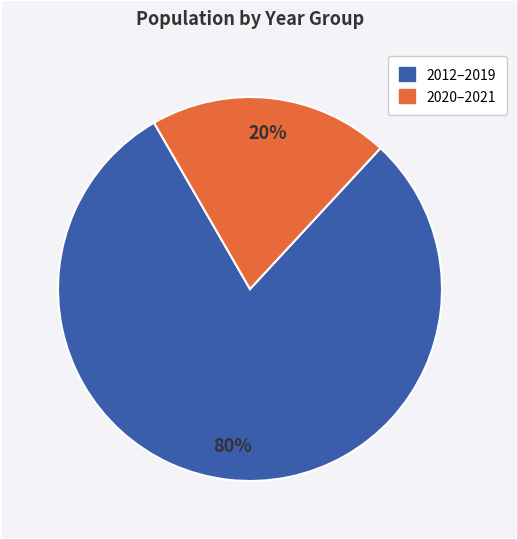

To the nearest percent, what is the difference between the largest and smallest slice percentages?

60%